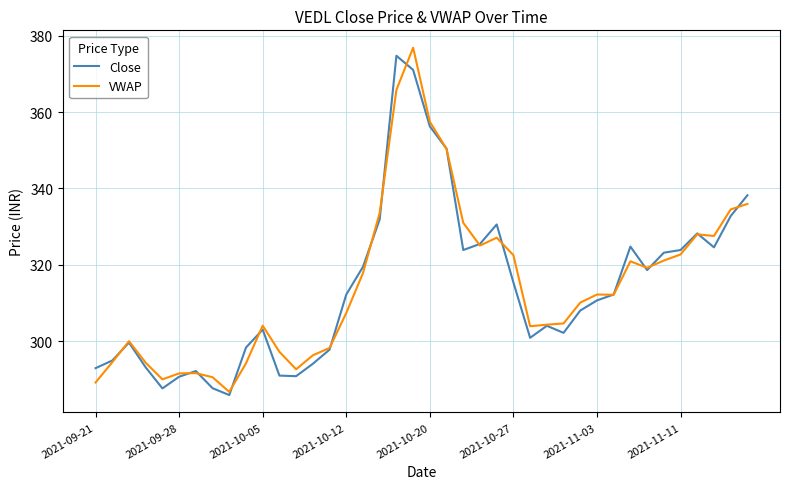

What is the highest value of the VWAP series?

376.9